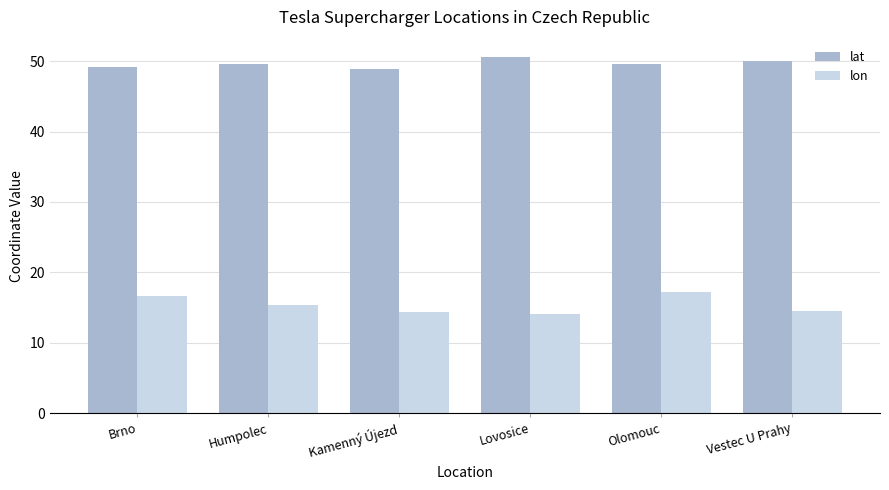

What is the sum of all lon values?

92.2